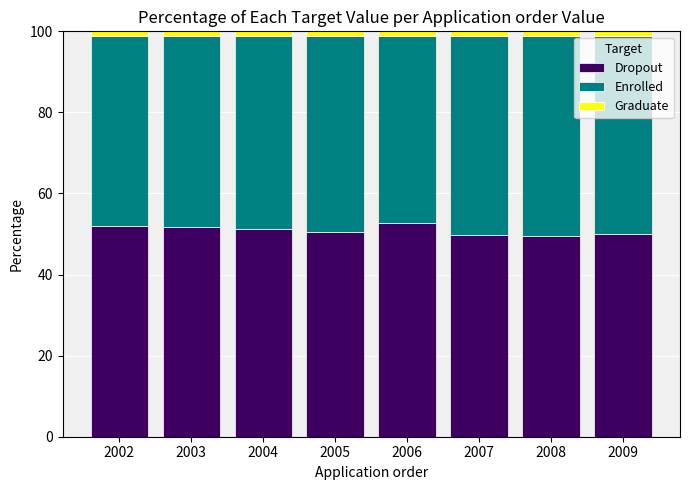

The Dropout series shows 49.9 at 2009. True or false?

True